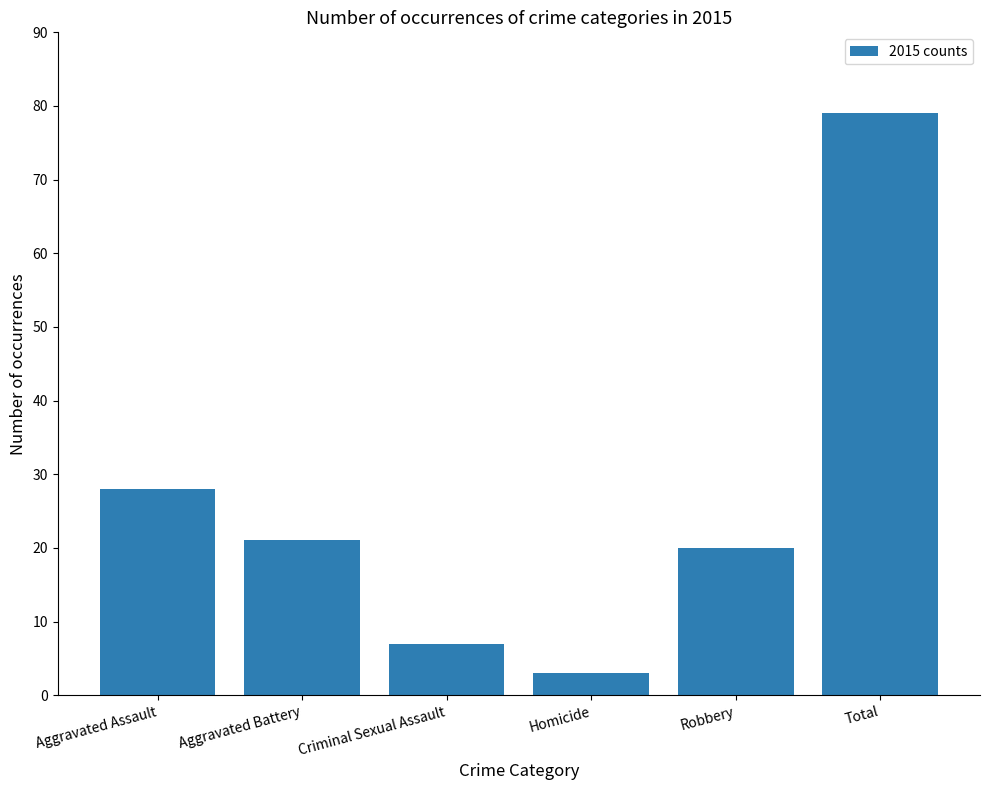

Approximately how many times larger is the value at Homicide compared to Criminal Sexual Assault?

0.4